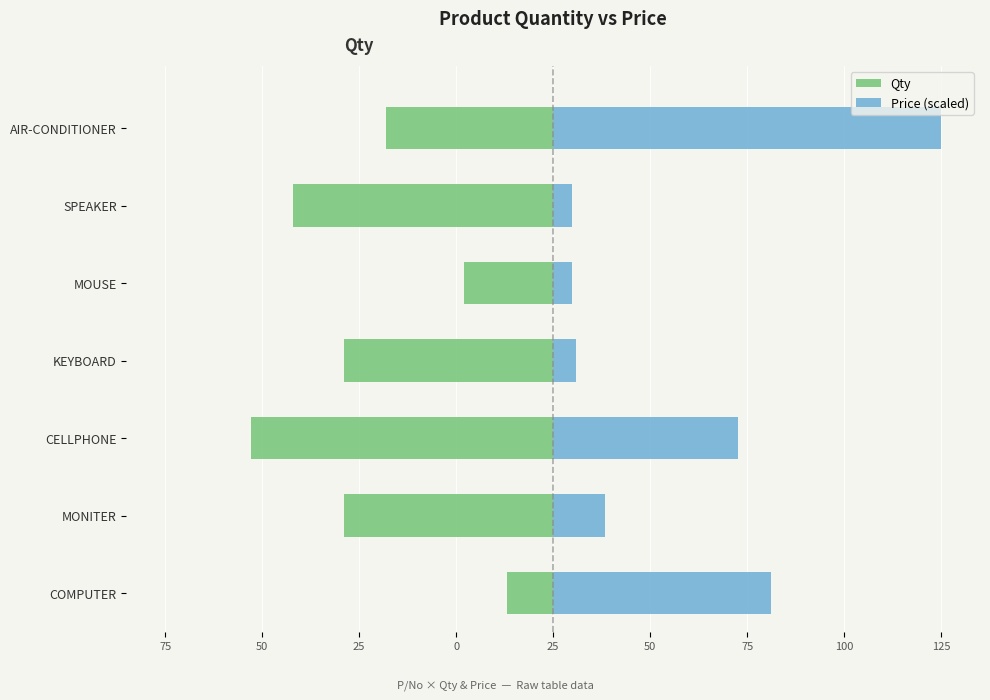

Reading left to right, extract all data points from this chart.

Qty: -12.0	-54.0	-78.0	-54.0	-23.0	-67.0	-43.0
Price (scaled): 56.3	13.4	47.6	5.9	4.8	5.0	100.0